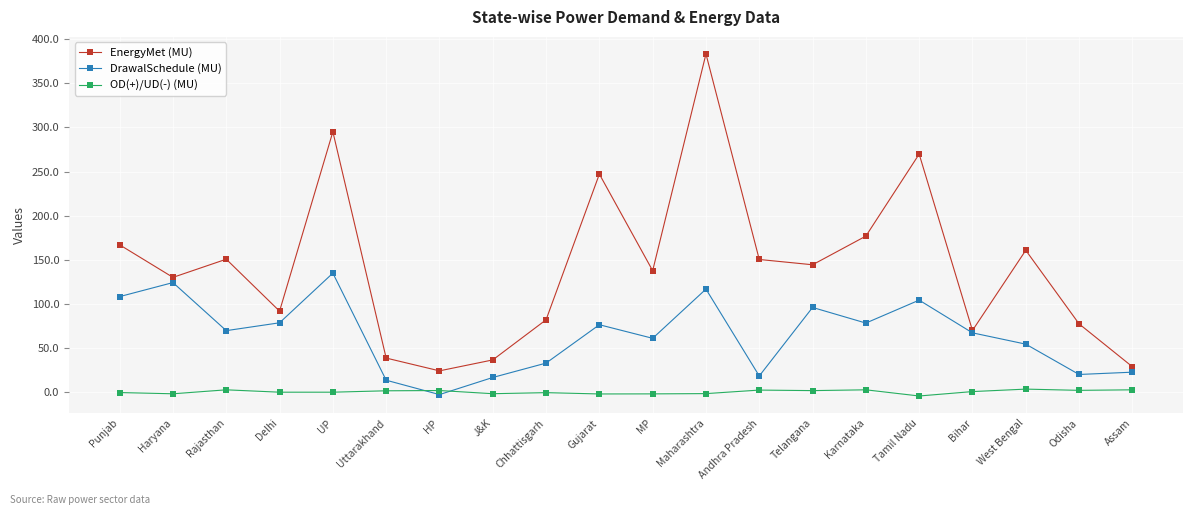

What is the approximate value of OD(+)/UD(-) (MU) at Telangana?

1.6